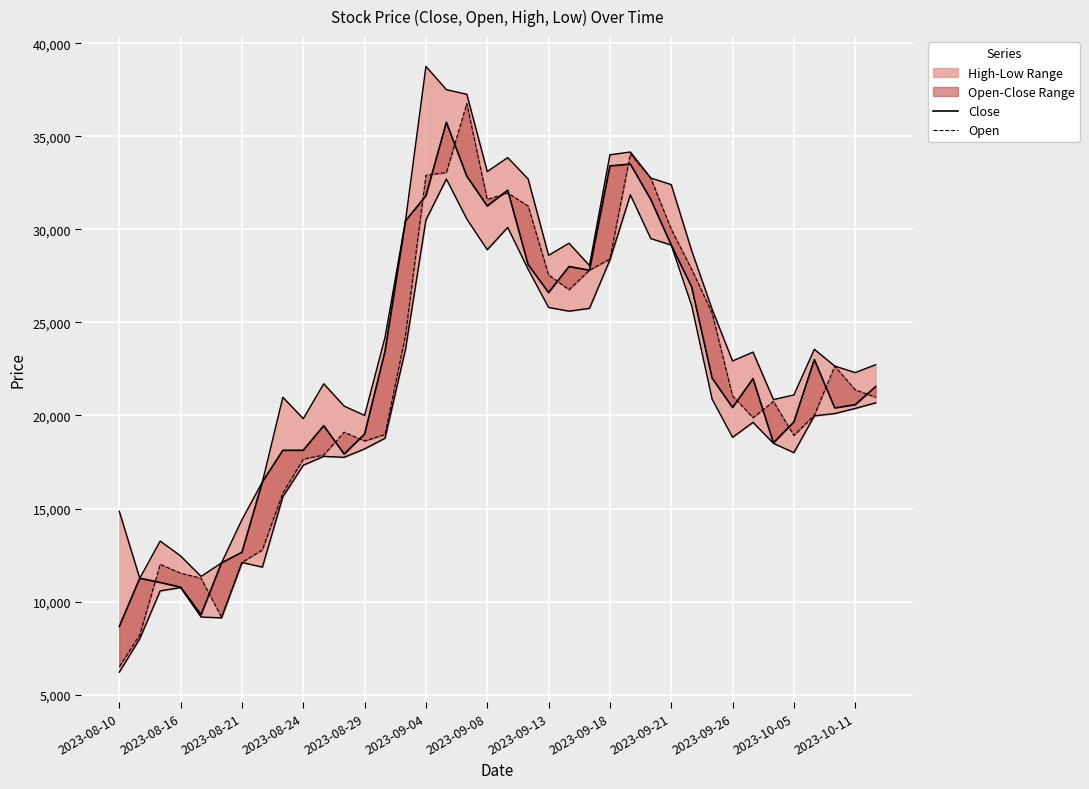

Which series has the widest spread of values?

Open